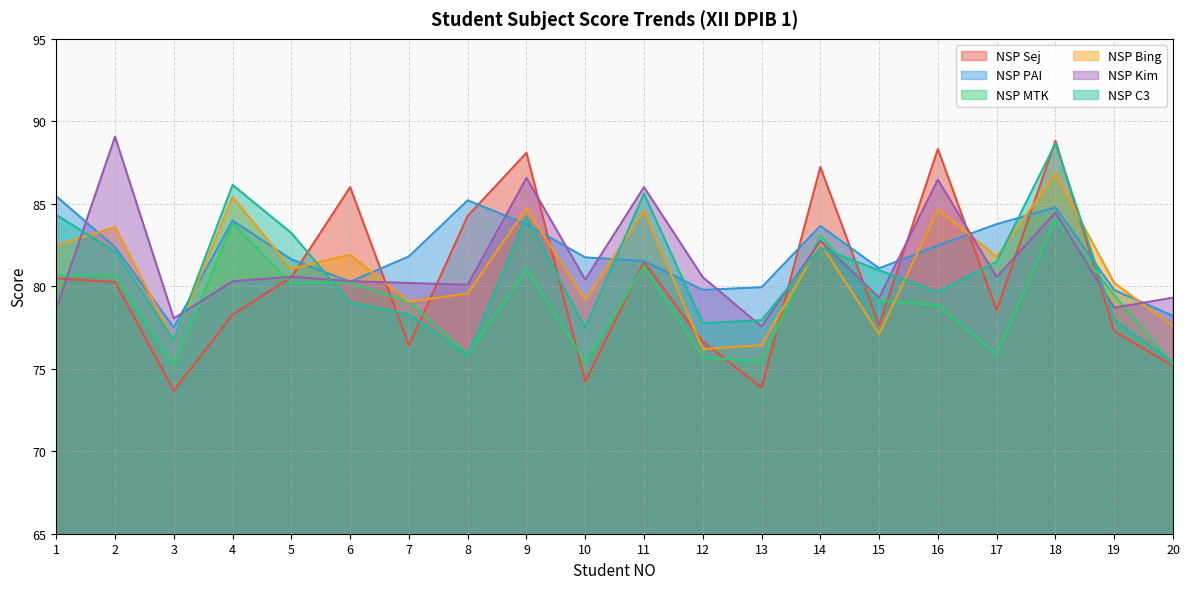

In NSP PAI, how many points are higher than both neighbors (excluding endpoints)?

4